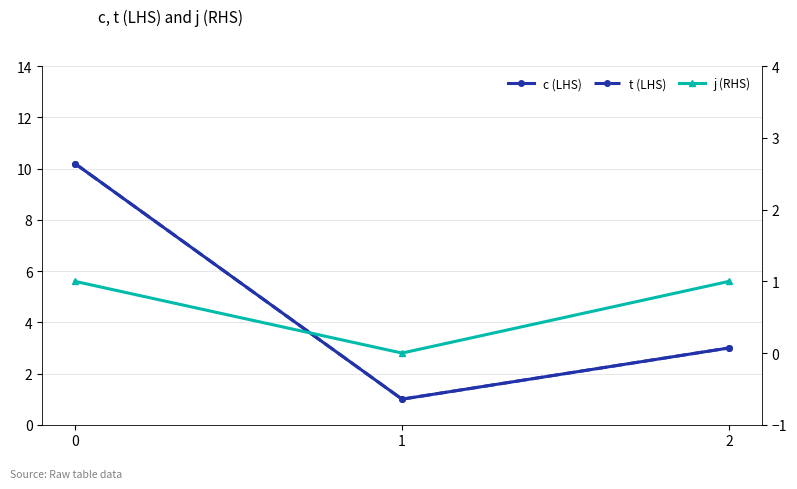

Does the chart have visible grid lines?

Yes